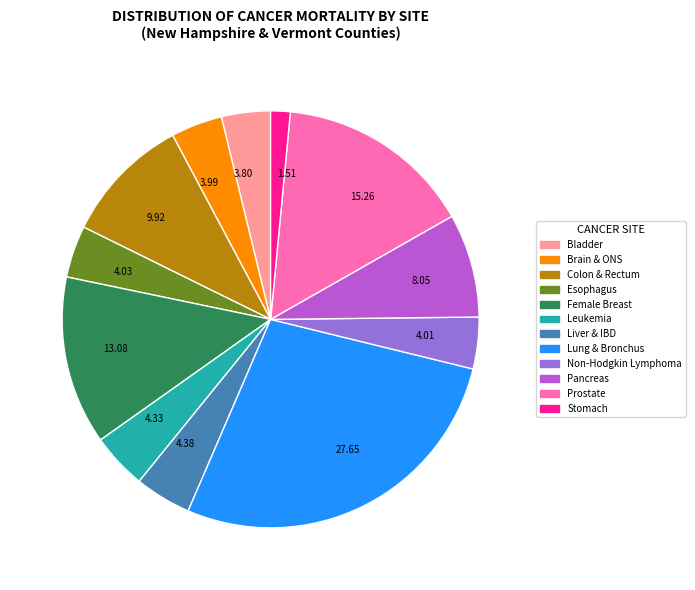

Is the sum of Esophagus and Leukemia greater than half?

No